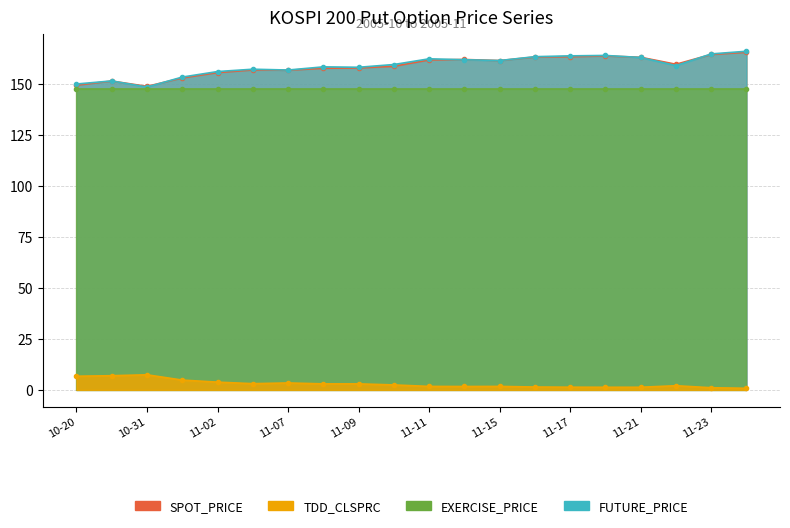

Is it true that SPOT_PRICE equals 148.8 at 10-31?

True